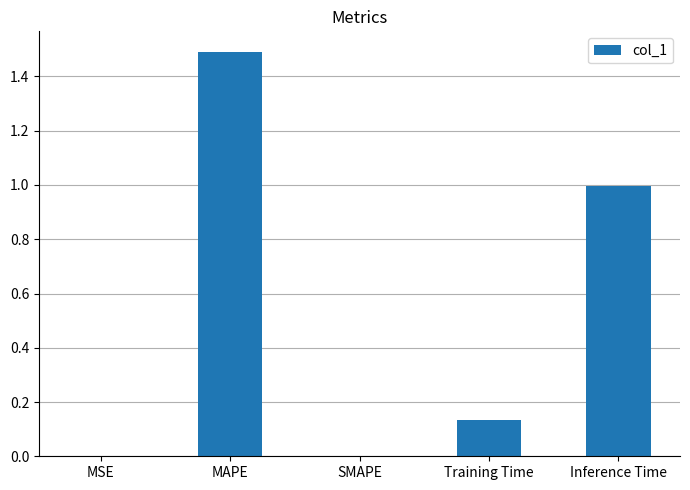

What is the maximum value shown in the chart?

1.5